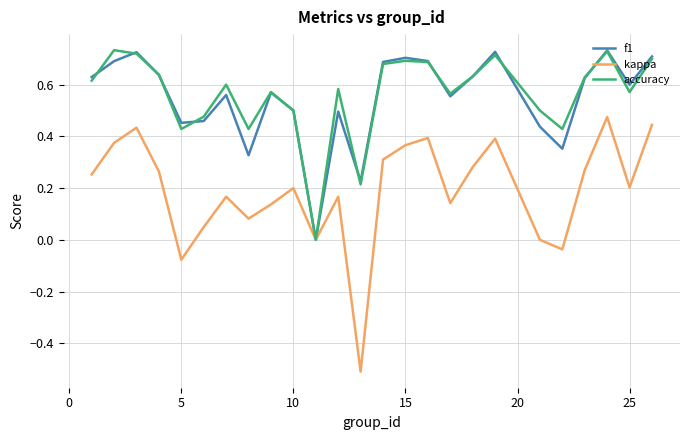

Is this an area chart (filled region under the line)?

No